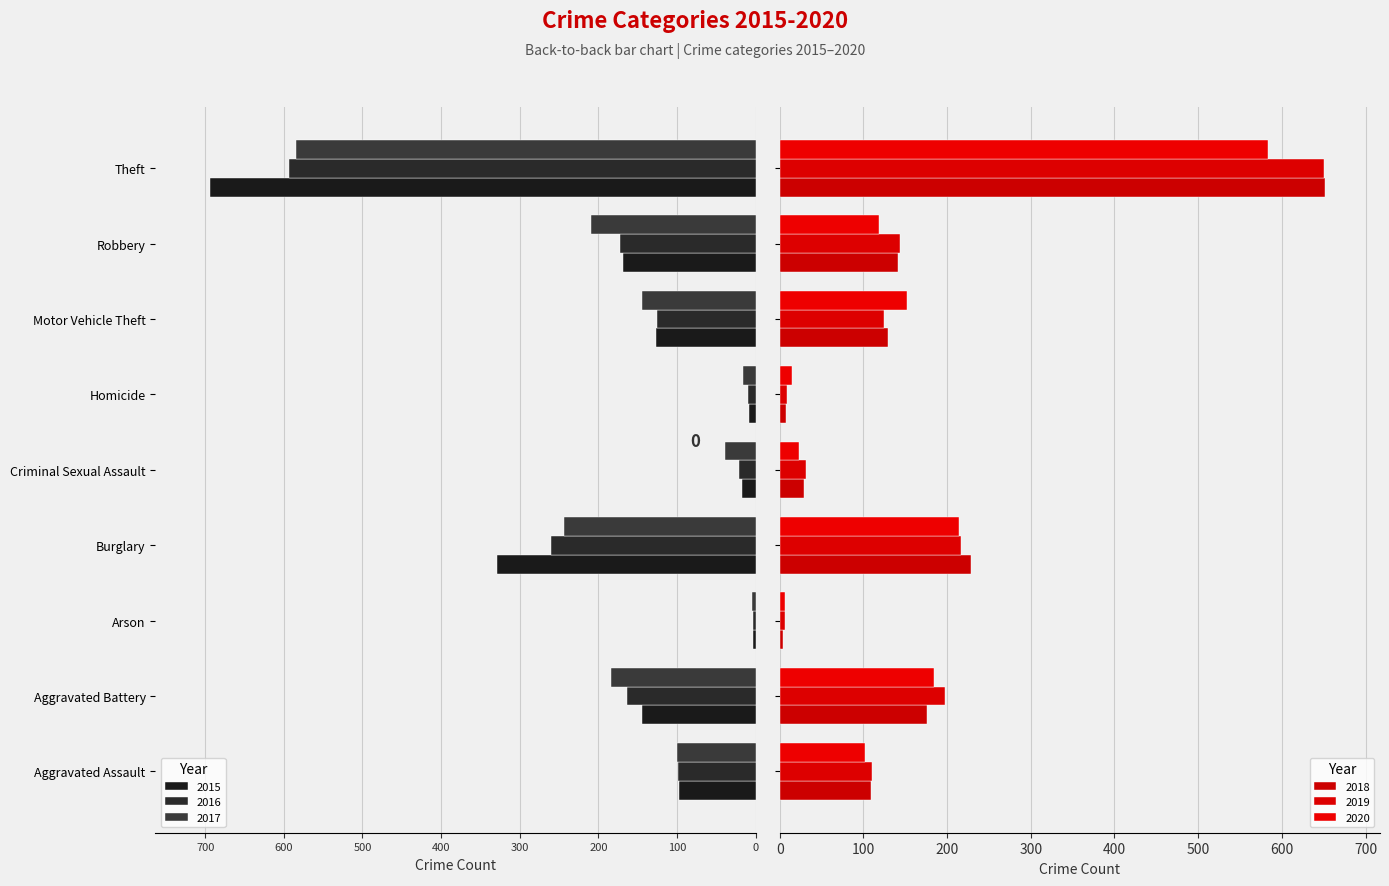

How many values in the 2016 series are below -125?

4